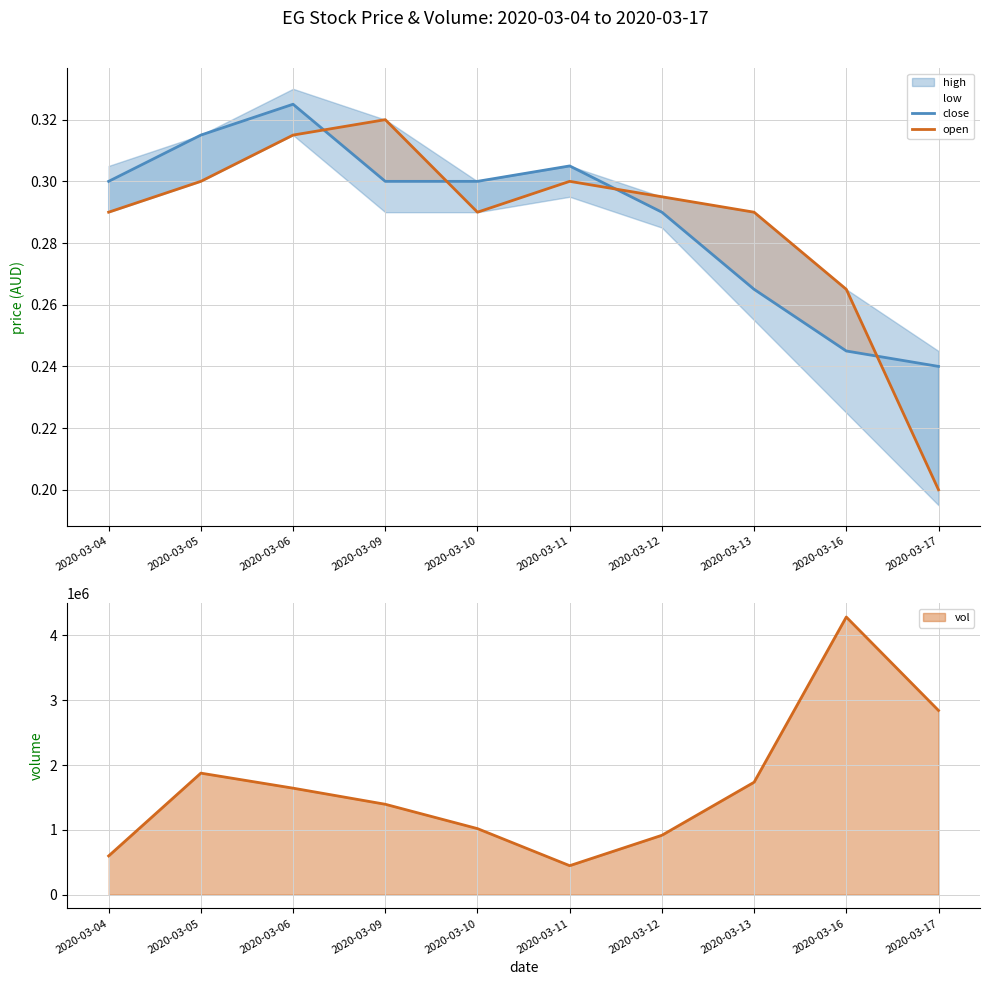

List the labels in order of close value, smallest first.

2020-03-17, 2020-03-16, 2020-03-13, 2020-03-12, 2020-03-04, 2020-03-09, 2020-03-10, 2020-03-11, 2020-03-05, 2020-03-06